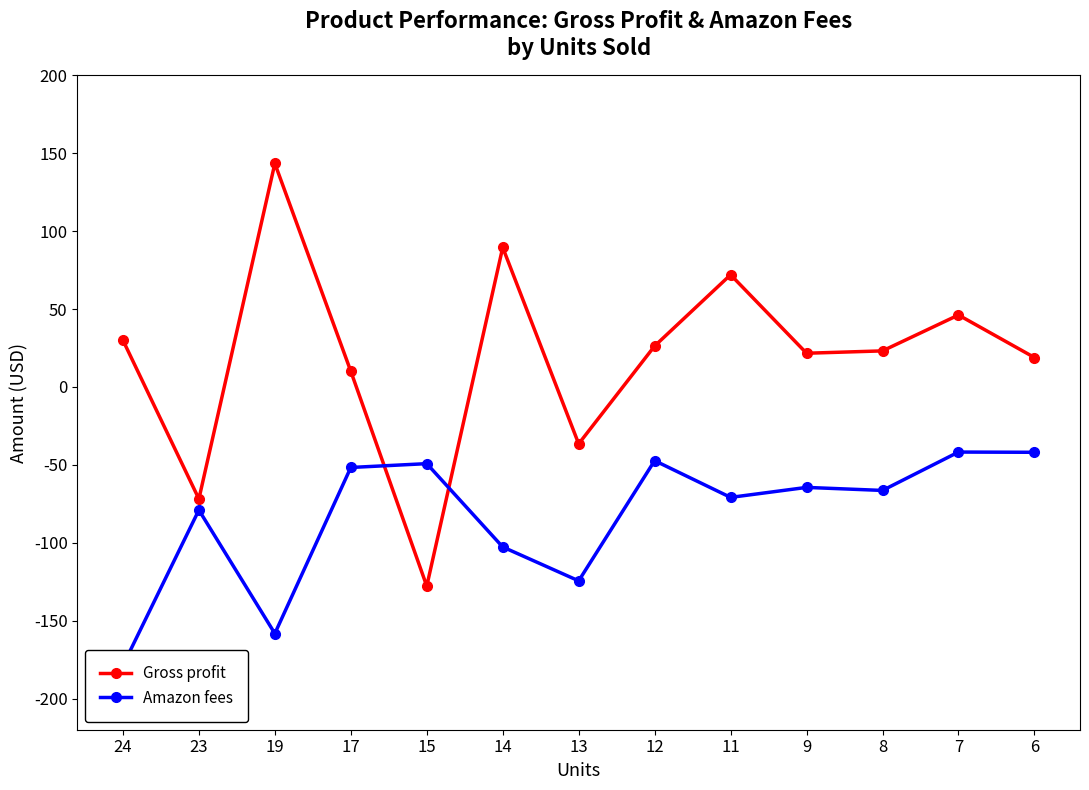

What is the value of the Amazon fees point at the 10th from the left?

-64.5